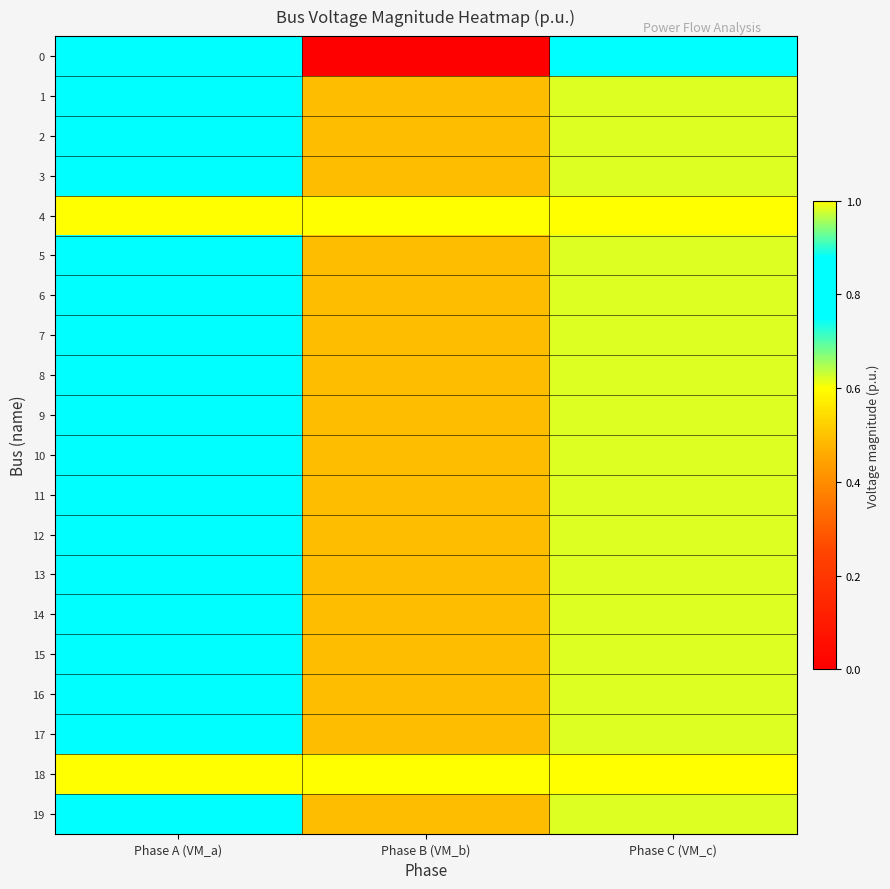

Reading left to right, transcribe all the data shown in this chart.

0: Phase A (VM_a)=0.9	Phase B (VM_b)=0.0	Phase C (VM_c)=0.9
1: Phase A (VM_a)=0.8	Phase B (VM_b)=0.5	Phase C (VM_c)=1.0
2: Phase A (VM_a)=0.8	Phase B (VM_b)=0.5	Phase C (VM_c)=1.0
3: Phase A (VM_a)=0.8	Phase B (VM_b)=0.5	Phase C (VM_c)=1.0
4: Phase A (VM_a)=1.0	Phase B (VM_b)=1.0	Phase C (VM_c)=1.0
5: Phase A (VM_a)=0.8	Phase B (VM_b)=0.5	Phase C (VM_c)=1.0
6: Phase A (VM_a)=0.8	Phase B (VM_b)=0.5	Phase C (VM_c)=1.0
7: Phase A (VM_a)=0.8	Phase B (VM_b)=0.5	Phase C (VM_c)=1.0
8: Phase A (VM_a)=0.8	Phase B (VM_b)=0.5	Phase C (VM_c)=1.0
9: Phase A (VM_a)=0.8	Phase B (VM_b)=0.5	Phase C (VM_c)=1.0
10: Phase A (VM_a)=0.8	Phase B (VM_b)=0.5	Phase C (VM_c)=1.0
11: Phase A (VM_a)=0.8	Phase B (VM_b)=0.5	Phase C (VM_c)=1.0
12: Phase A (VM_a)=0.8	Phase B (VM_b)=0.5	Phase C (VM_c)=1.0
13: Phase A (VM_a)=0.8	Phase B (VM_b)=0.5	Phase C (VM_c)=1.0
14: Phase A (VM_a)=0.8	Phase B (VM_b)=0.5	Phase C (VM_c)=1.0
15: Phase A (VM_a)=0.8	Phase B (VM_b)=0.5	Phase C (VM_c)=1.0
16: Phase A (VM_a)=0.8	Phase B (VM_b)=0.5	Phase C (VM_c)=1.0
17: Phase A (VM_a)=0.8	Phase B (VM_b)=0.5	Phase C (VM_c)=1.0
18: Phase A (VM_a)=1.0	Phase B (VM_b)=1.0	Phase C (VM_c)=1.0
19: Phase A (VM_a)=0.8	Phase B (VM_b)=0.5	Phase C (VM_c)=1.0